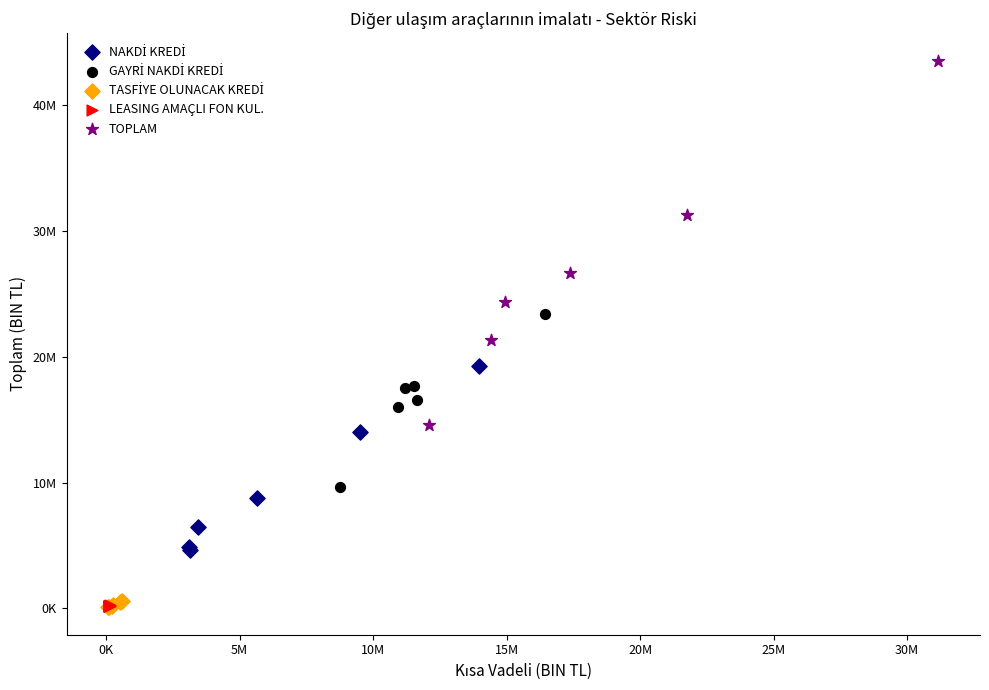

Which series reaches the maximum Y coordinate?

TOPLAM